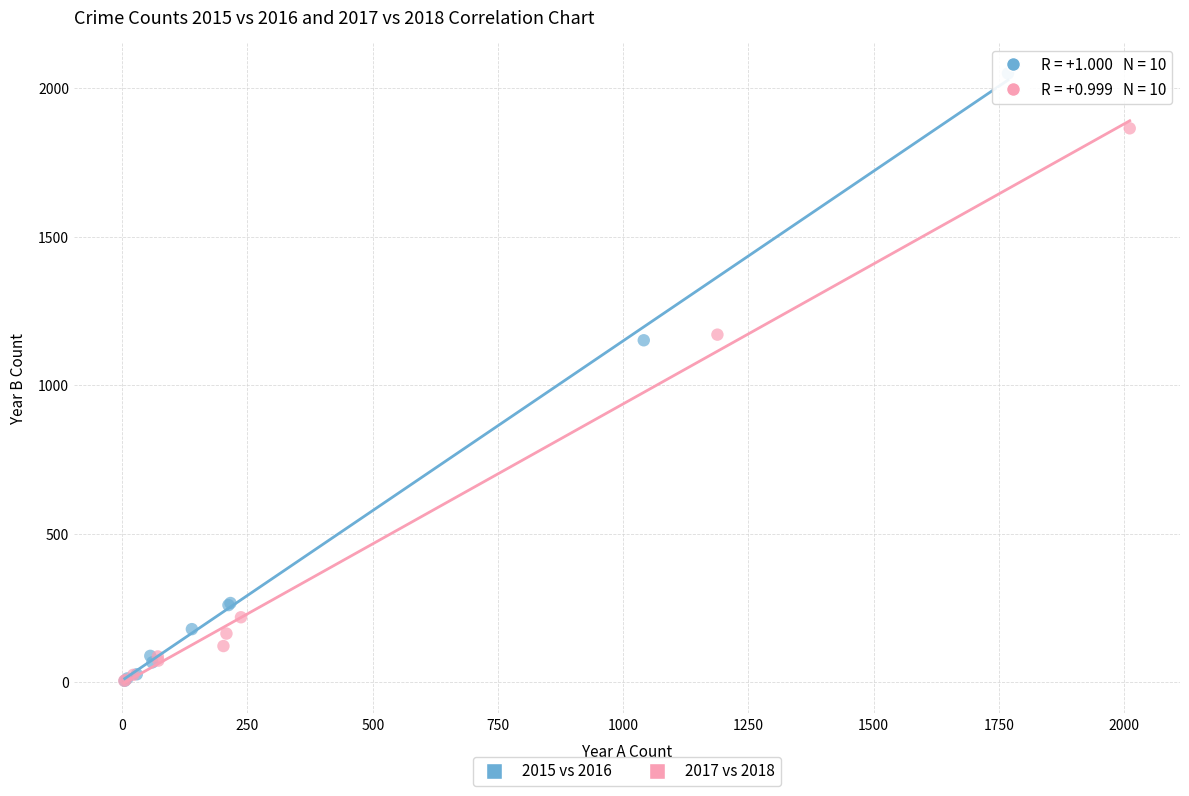

Which series contains the highest Y value?

2015 vs 2016